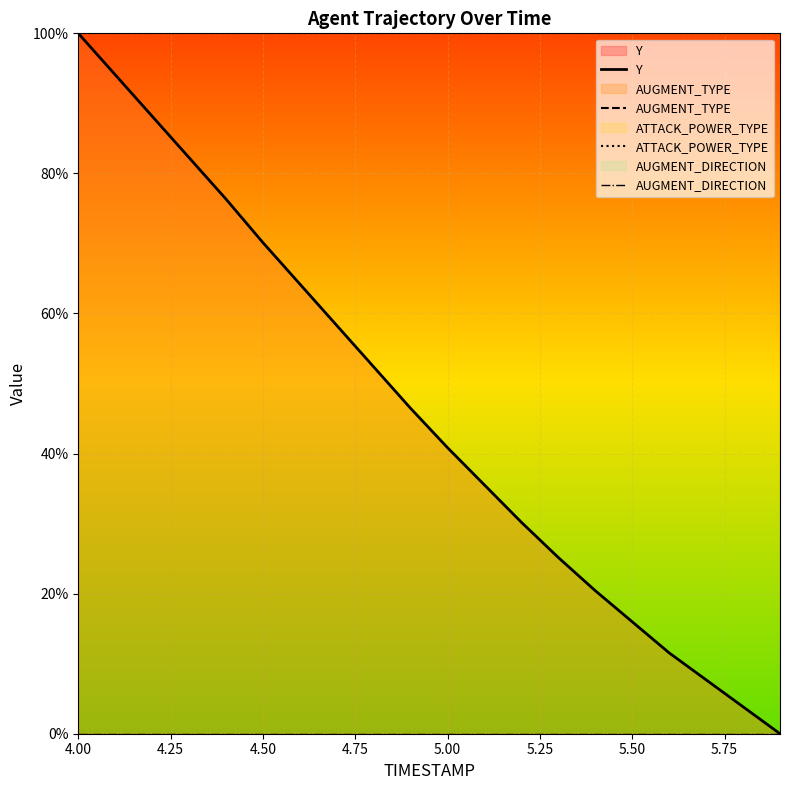

Which series has the largest range (max minus min)?

Y